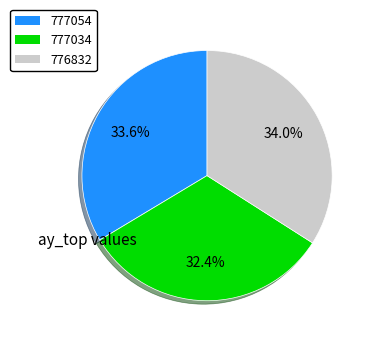

Count the number of slices in the pie.

3